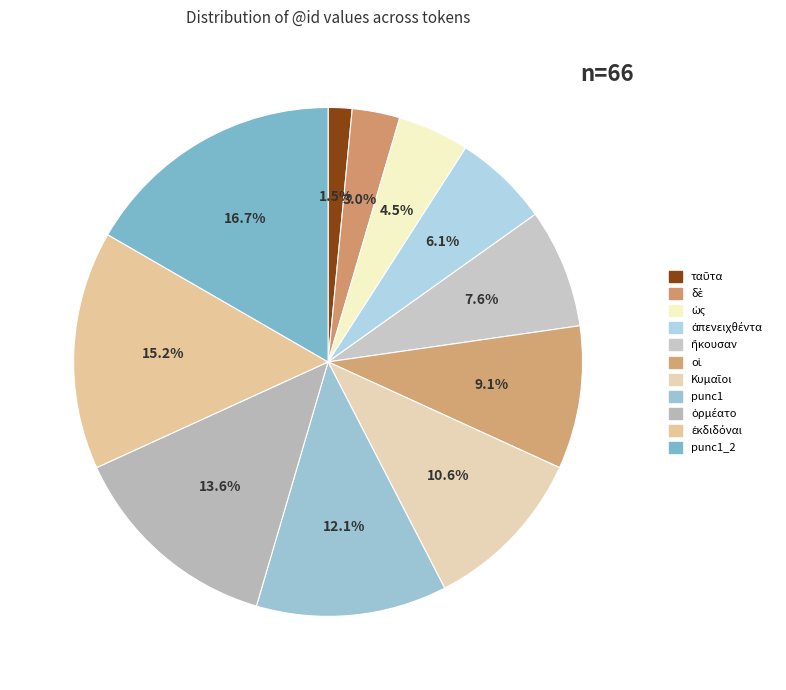

How many slices are in this pie chart?

11